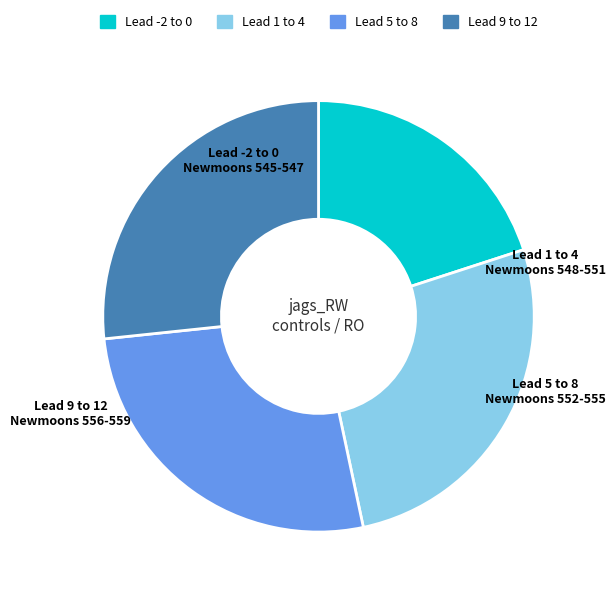

The Lead 5 to 8 slice represents 17% of the pie. True or false?

False